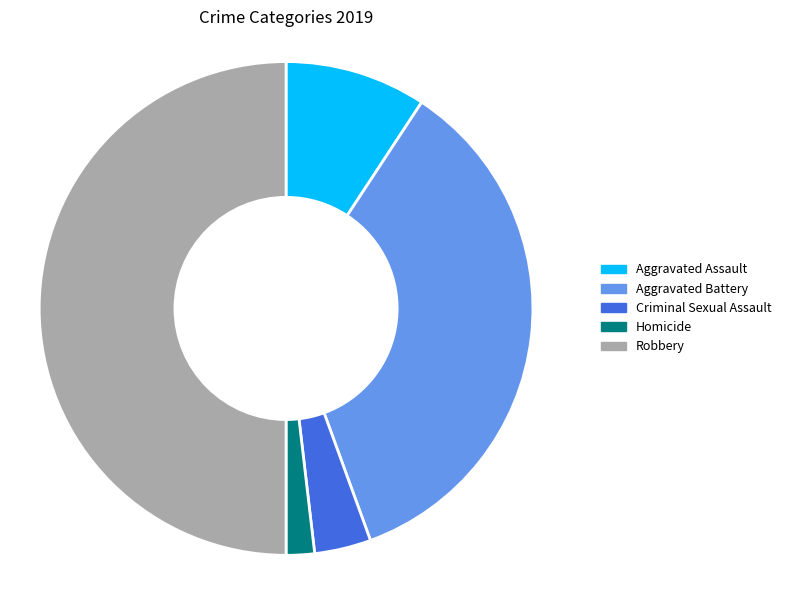

The Homicide slice represents 8% of the pie. True or false?

False